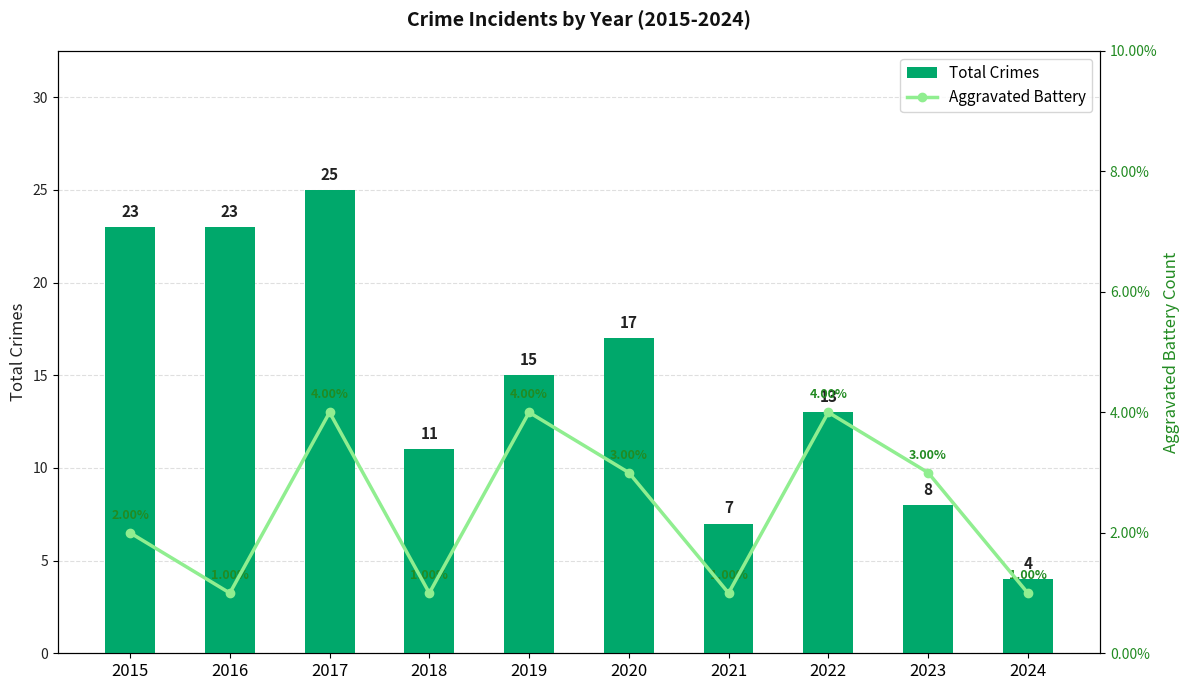

What is the average value of the Aggravated Battery series?

2